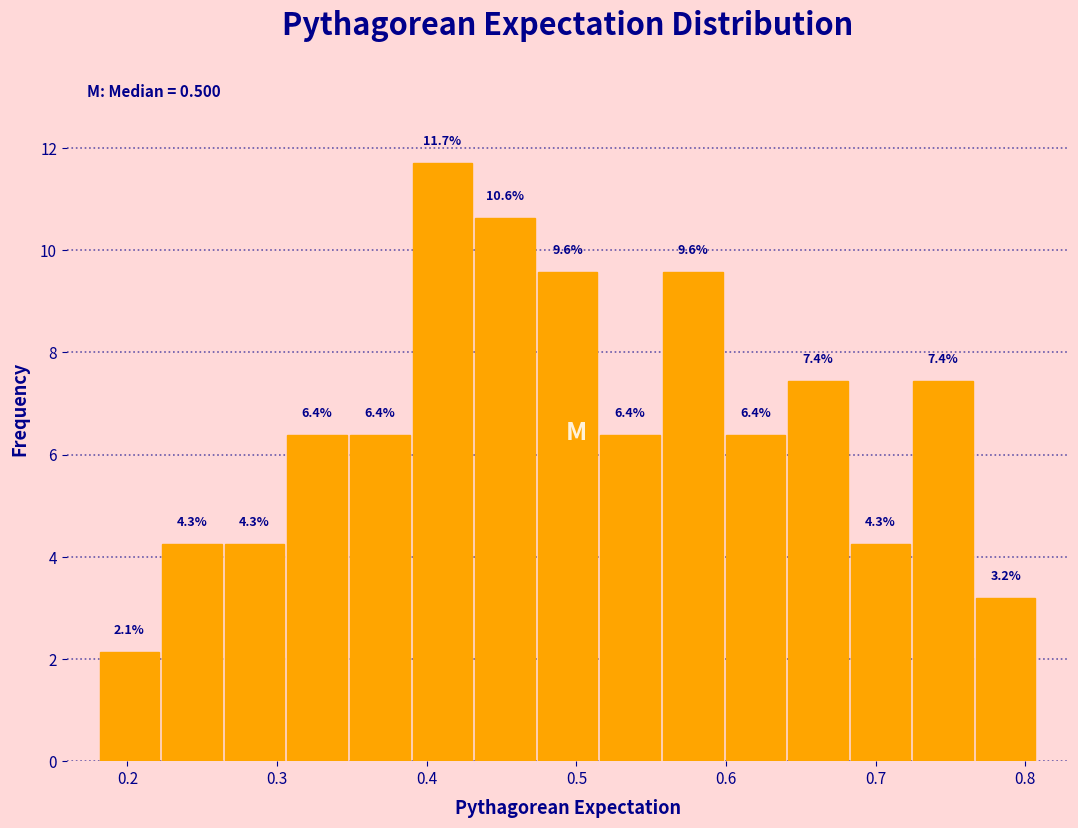

Over which range of the x-axis is the bar tallest?

0.39 to 0.43